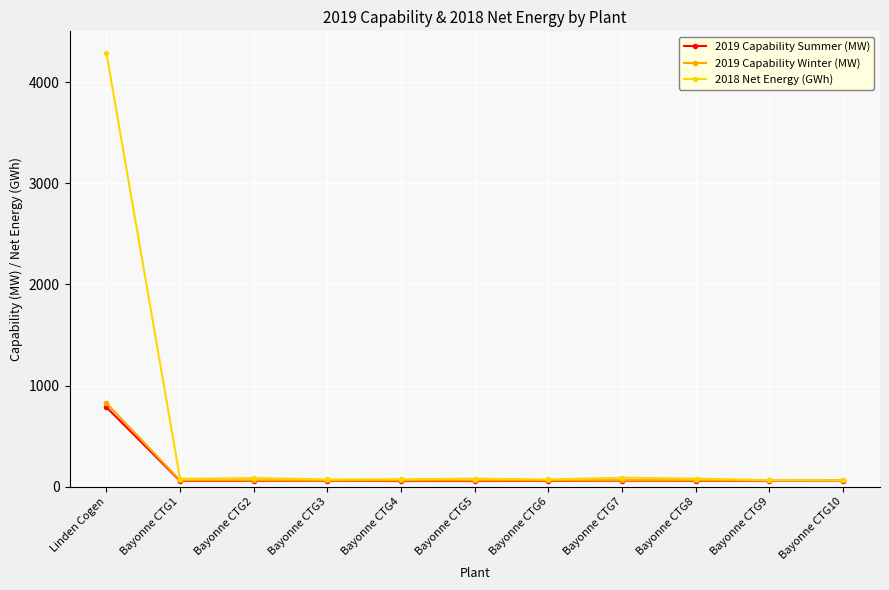

What position from the left is Bayonne CTG8?

9